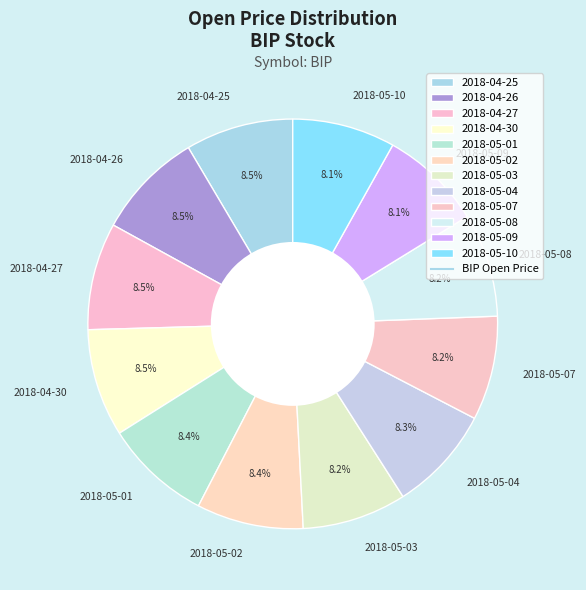

Is the sum of 2018-05-08 and 2018-04-25 greater than half?

No